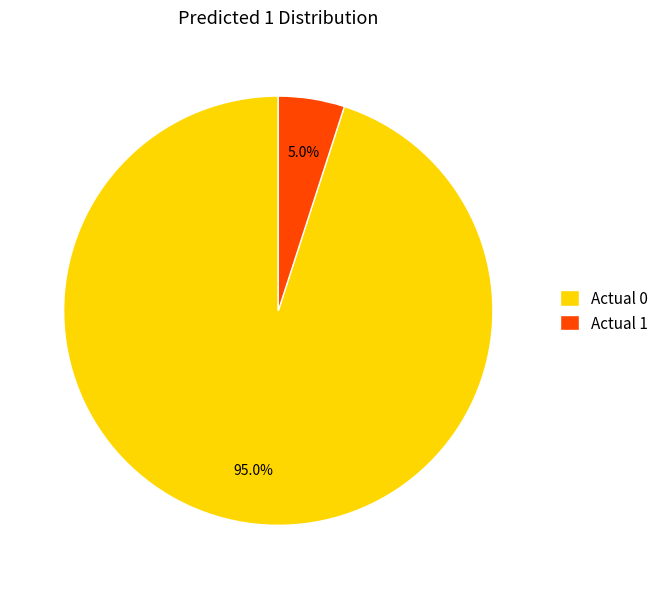

To the nearest percent, what is the combined percentage of Actual 1 and Actual 0?

100%